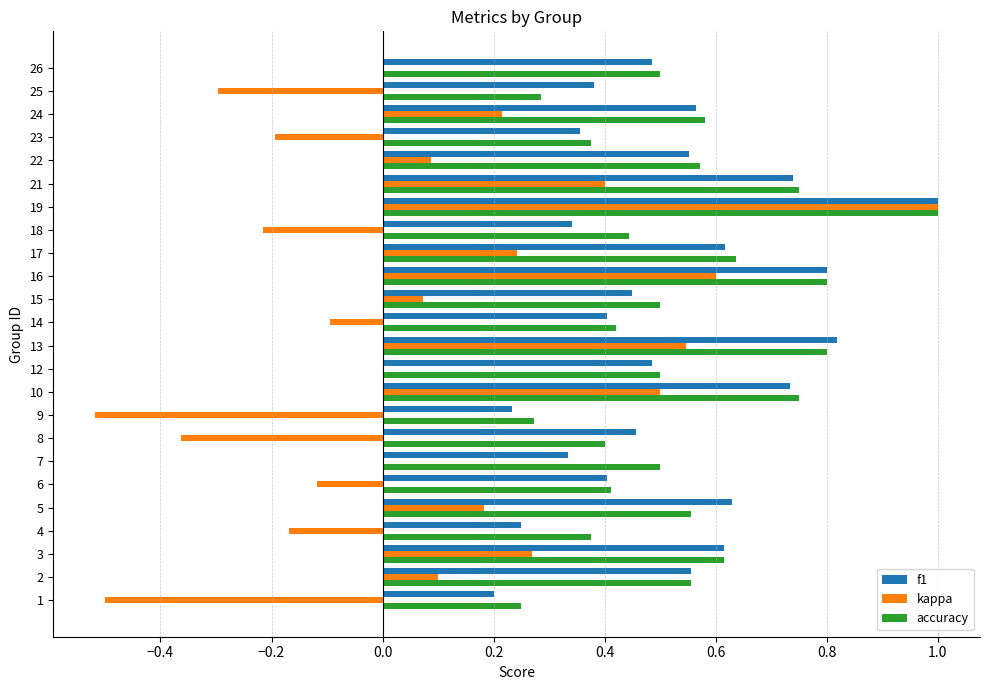

At which category is the sum across all series the highest?

19